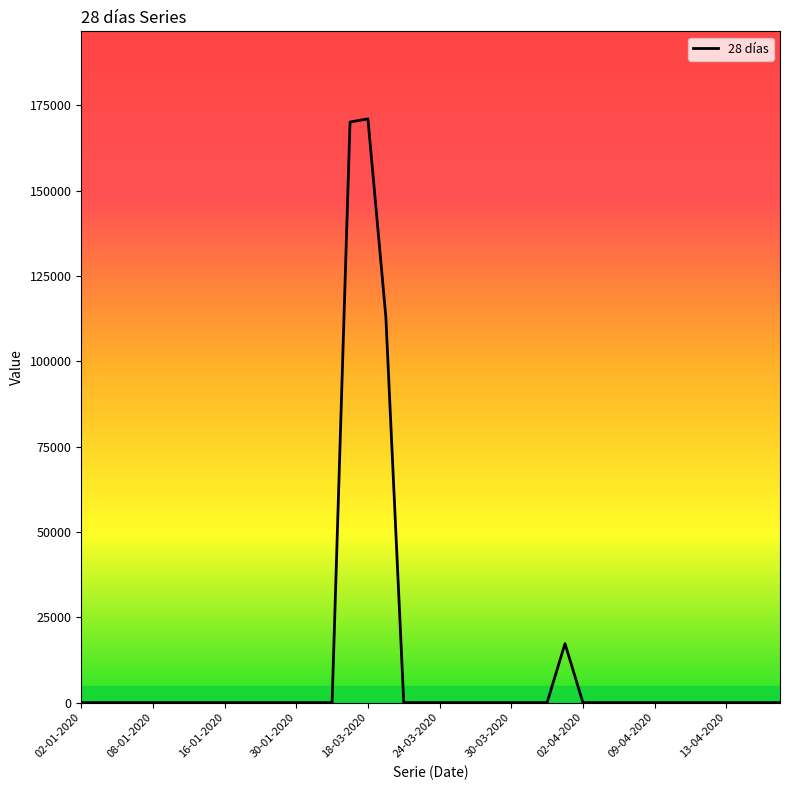

What is the sum of all values?

471412